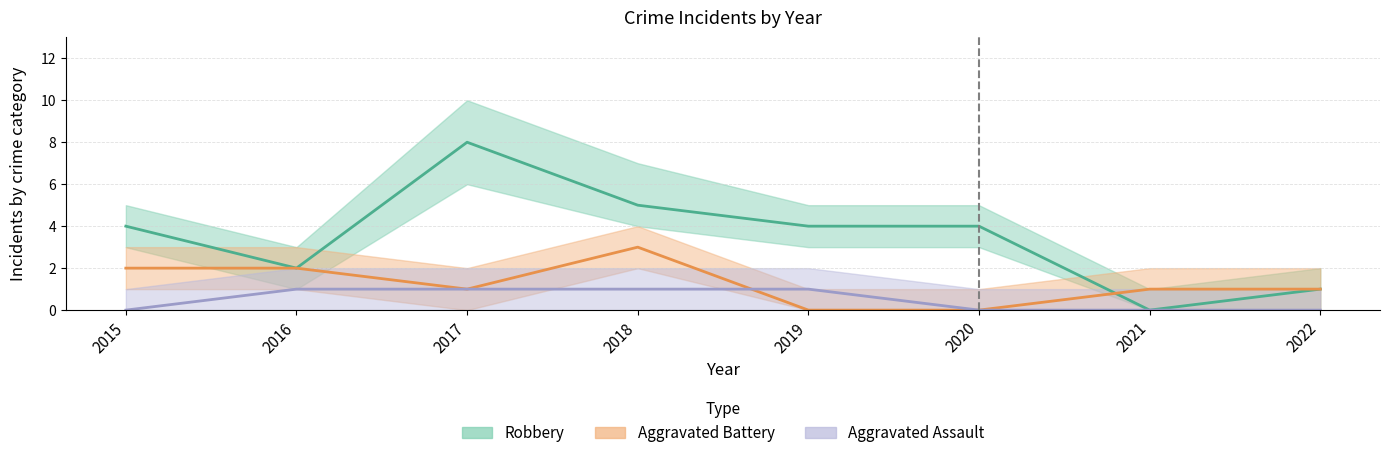

What is the difference between the highest and lowest values at 2018?

4